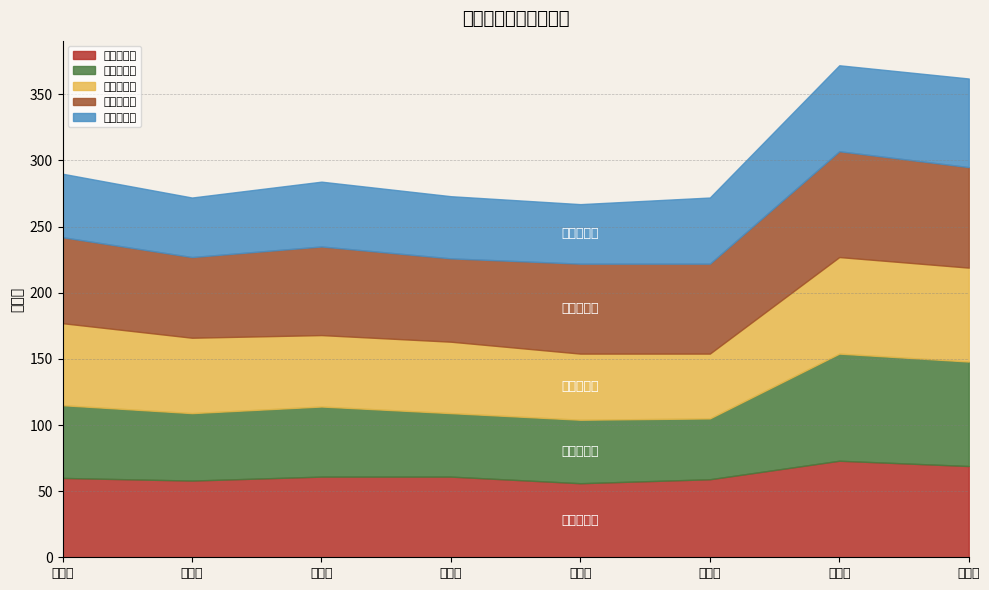

At 八五班, list the series in order from largest to smallest.

政治平均分, 语文平均分, 英语平均分, 数学平均分, 历史平均分